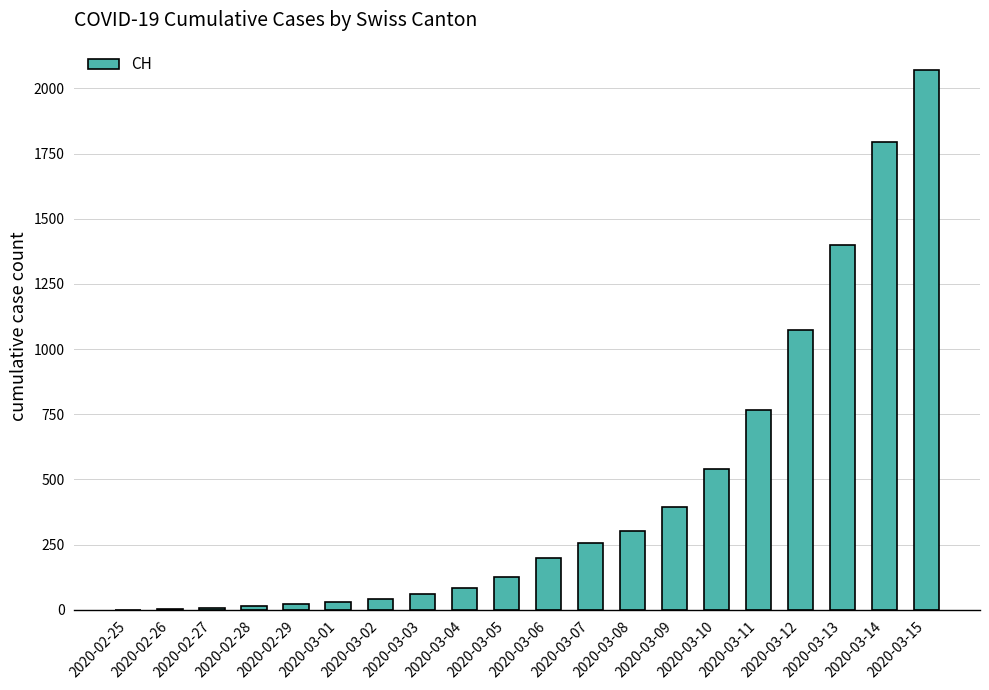

Reading left to right, transcribe all the data shown in this chart.

0	2	6	13	23	29	40	59	83	125	197	257	303	396	542	766	1072	1398	1795	2072